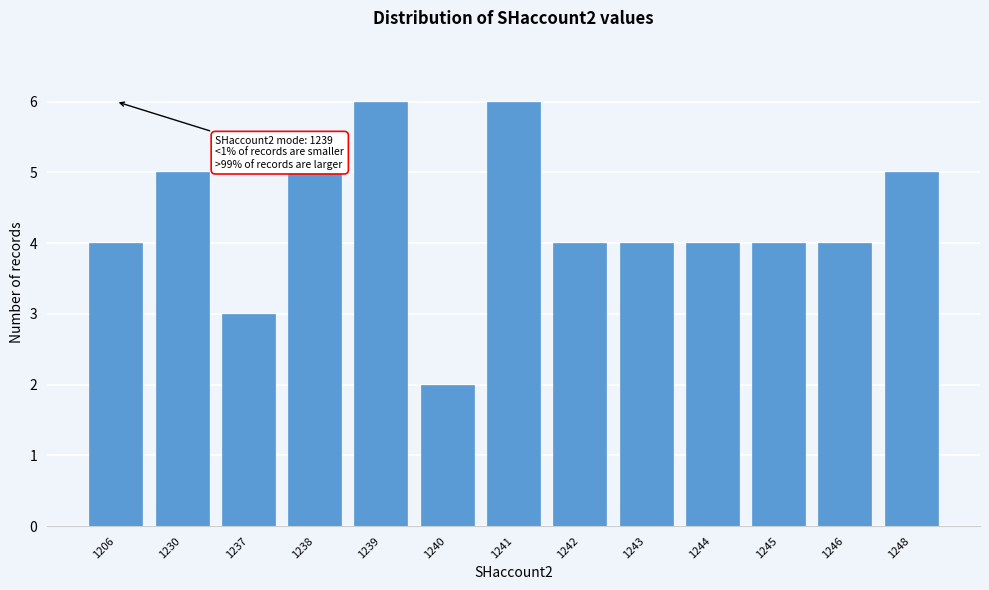

Reading right to left, list all the values displayed in this chart.

5	4	4	4	4	4	6	2	6	5	3	5	4